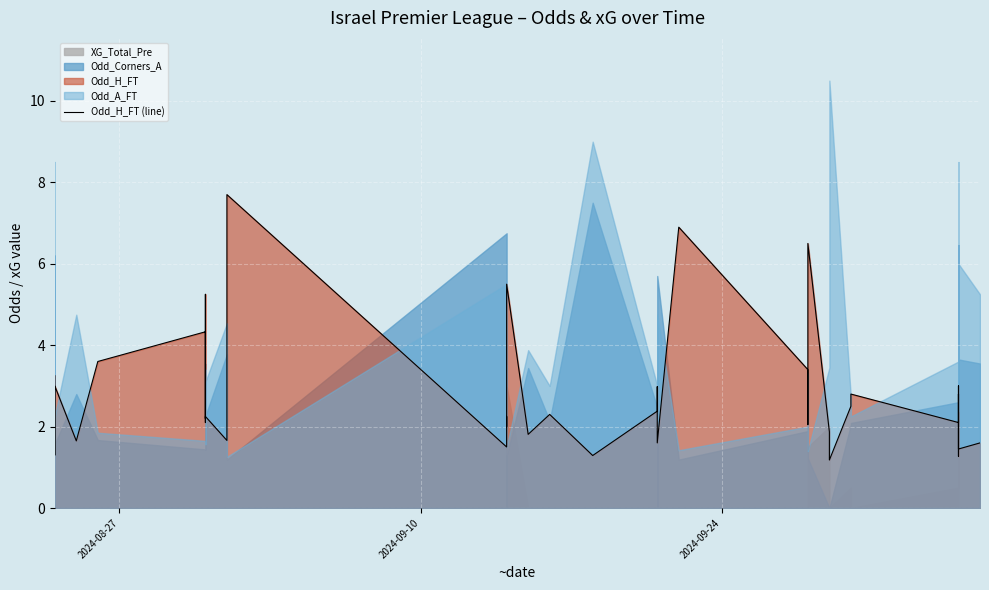

What is the smallest value displayed?

1.2